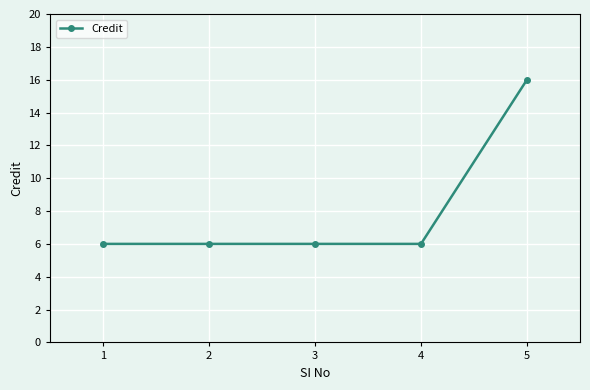

What is the difference between the values at 3 and 4?

0